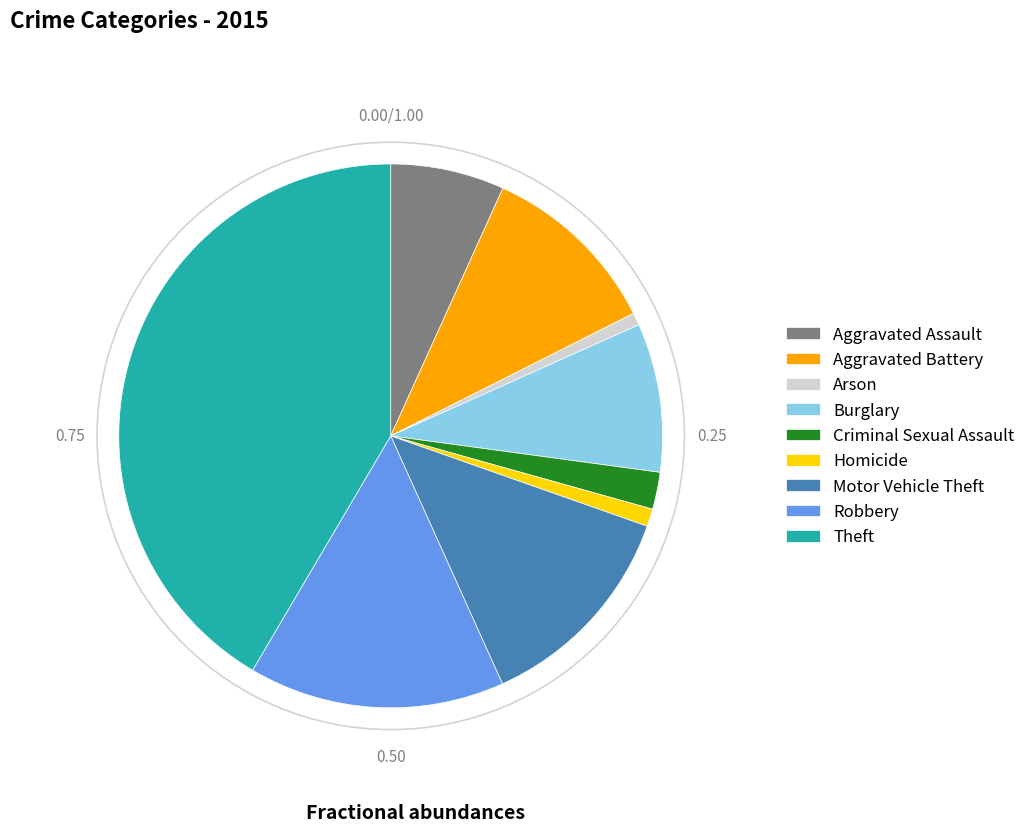

Between Criminal Sexual Assault and Aggravated Battery, which is larger?

Aggravated Battery